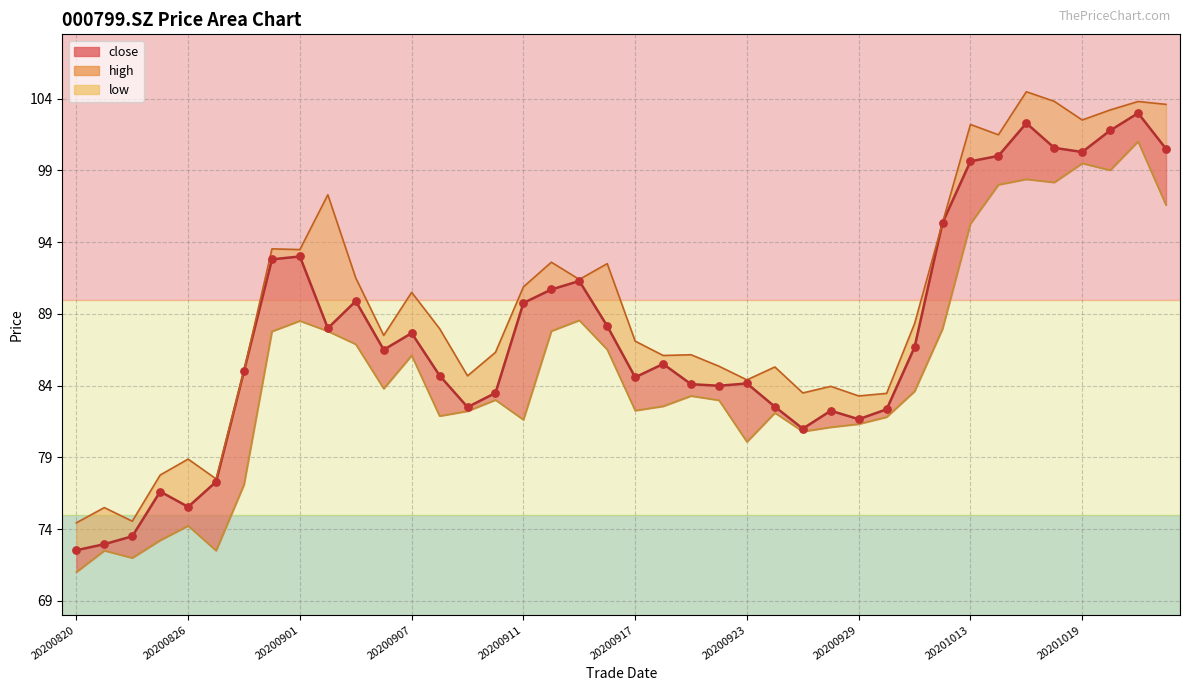

Which series reaches the maximum Y coordinate?

high